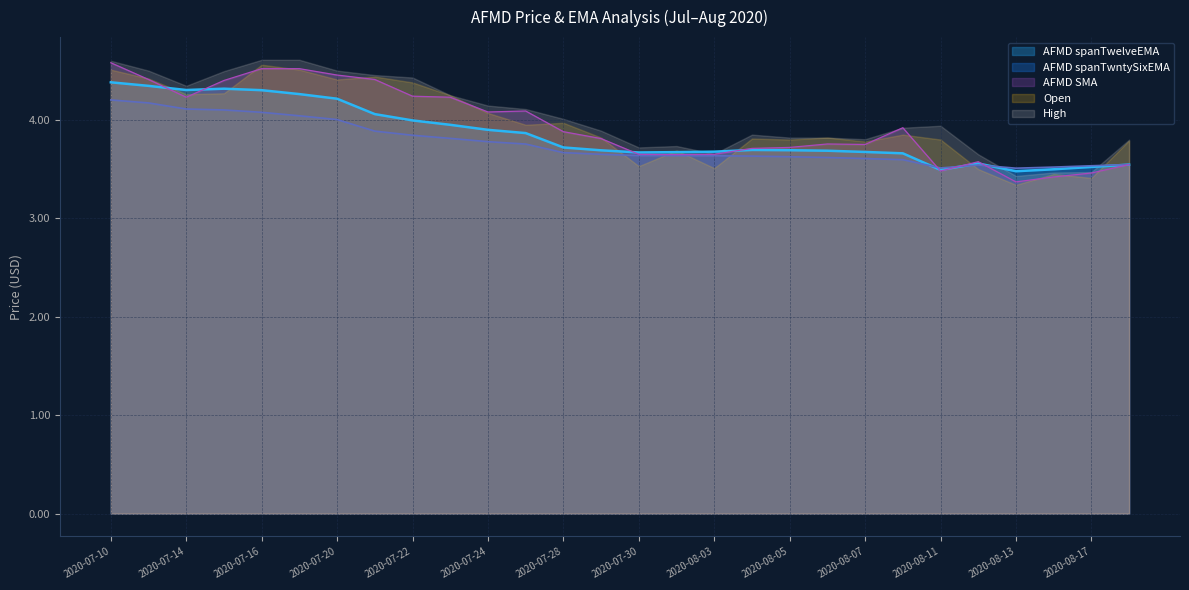

What is the label of the 24th point from the left?

2020-08-12